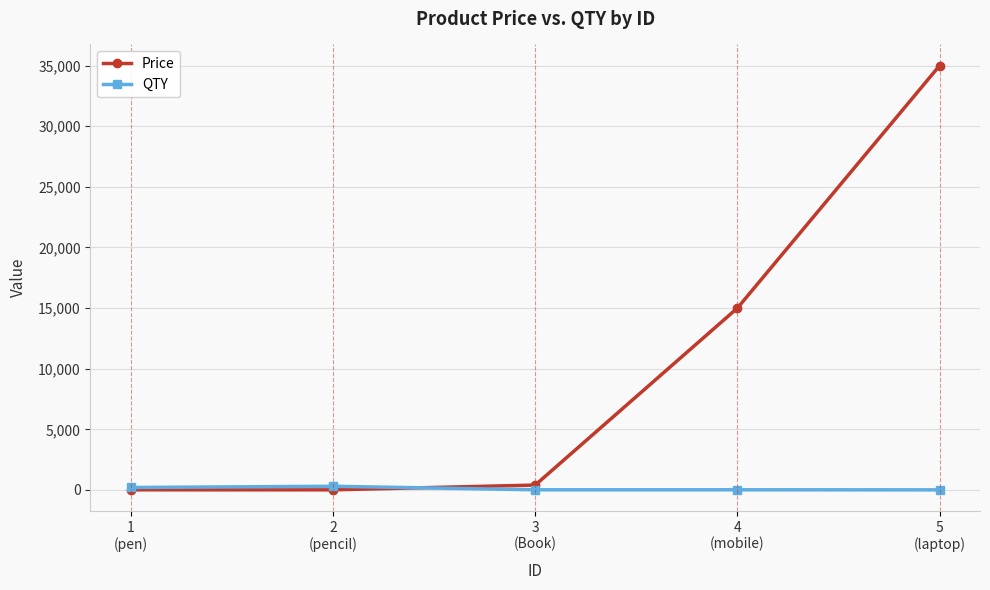

Which series has the largest total across all categories?

Price